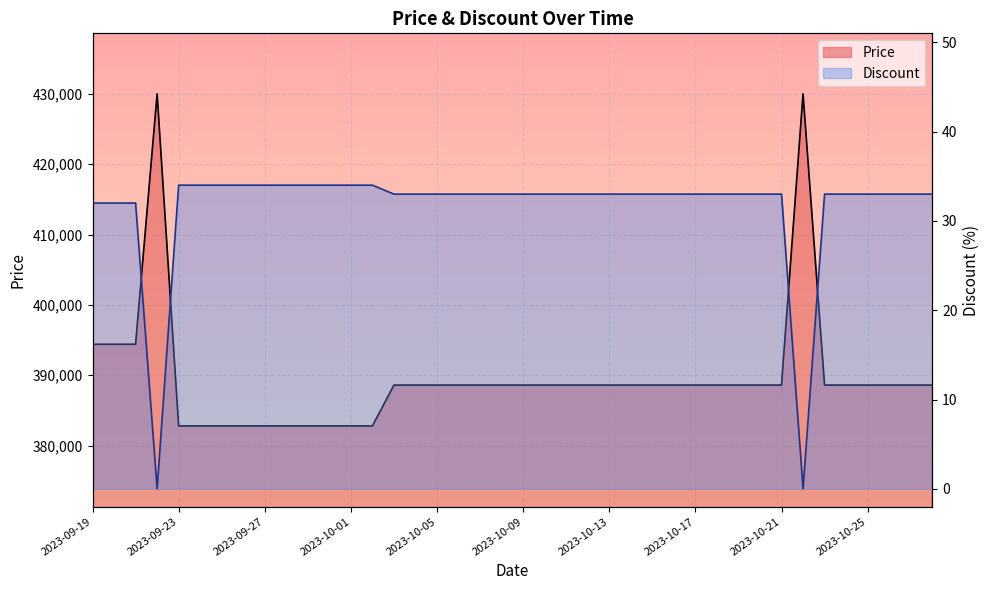

Rank the series by their average value, from lowest to highest.

Discount, Price